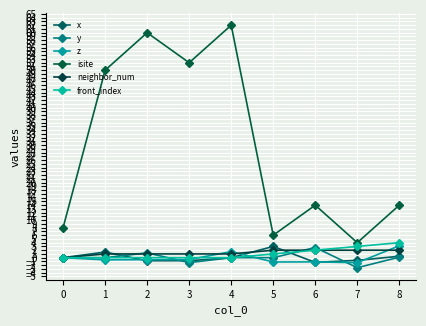

True or false: y has a value of -0.6 at 6.

False